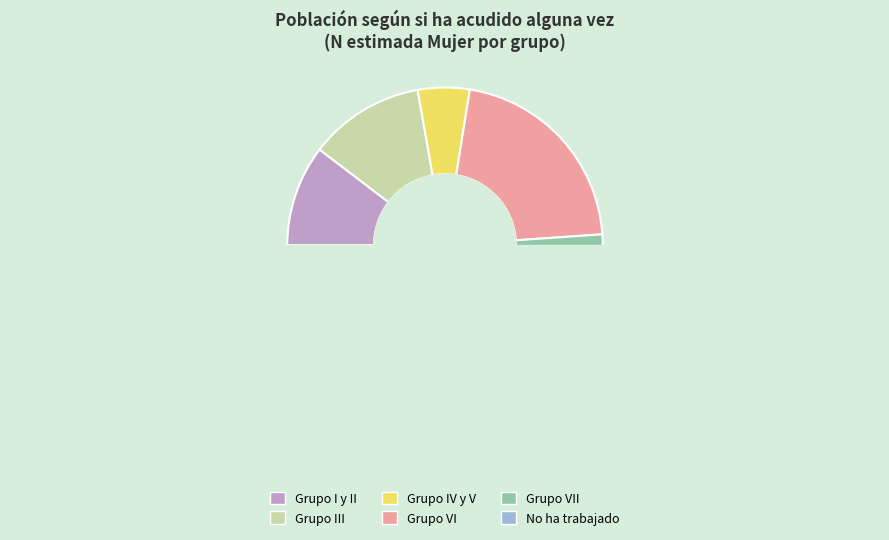

Is there a majority slice in this chart?

No